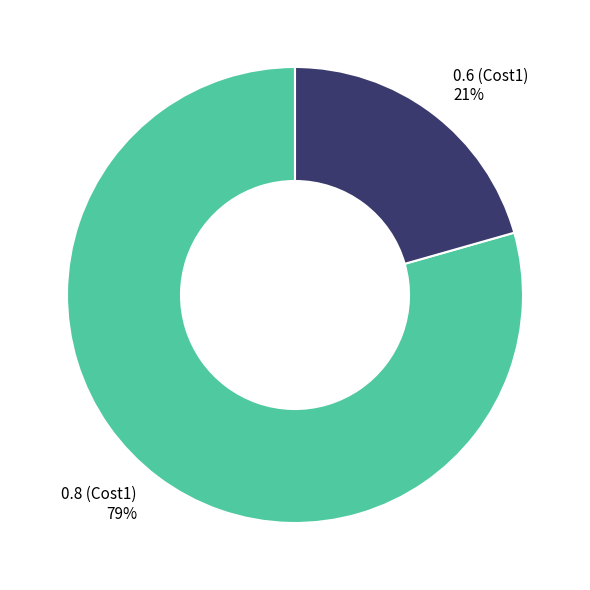

Combined, do 0.6 (Cost1) and 0.8 (Cost1) account for over 50%?

Yes